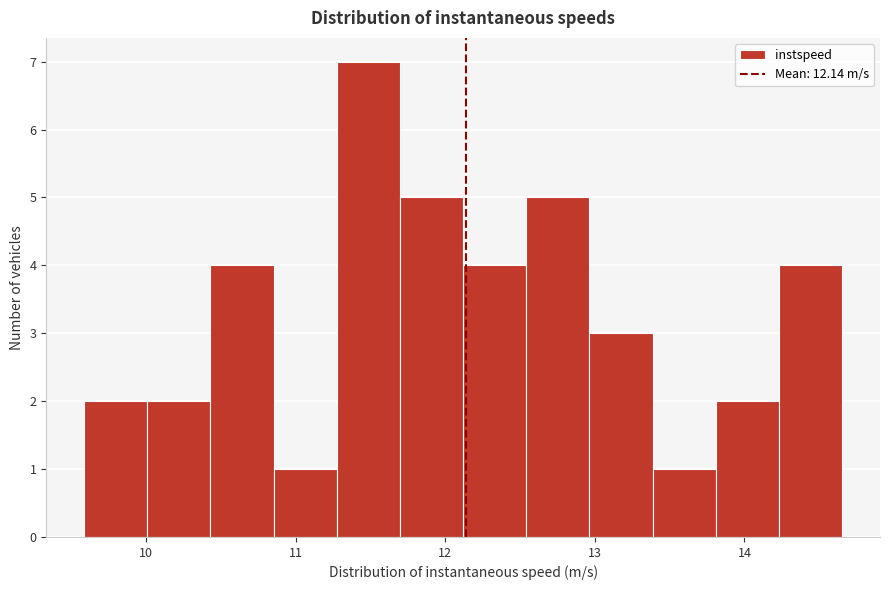

Reading left to right, transcribe this chart: for each bar, give the range it covers on the x-axis and its height. Neither the bar edges nor the heights are printed on the chart, so give them approximately, as read against the axes.

9.6 to 10.0: 2
10.0 to 10.4: 2
10.4 to 10.9: 4
10.9 to 11.3: 1
11.3 to 11.7: 7
11.7 to 12.1: 5
12.1 to 12.5: 4
12.5 to 13.0: 5
13.0 to 13.4: 3
13.4 to 13.8: 1
13.8 to 14.2: 2
14.2 to 14.7: 4